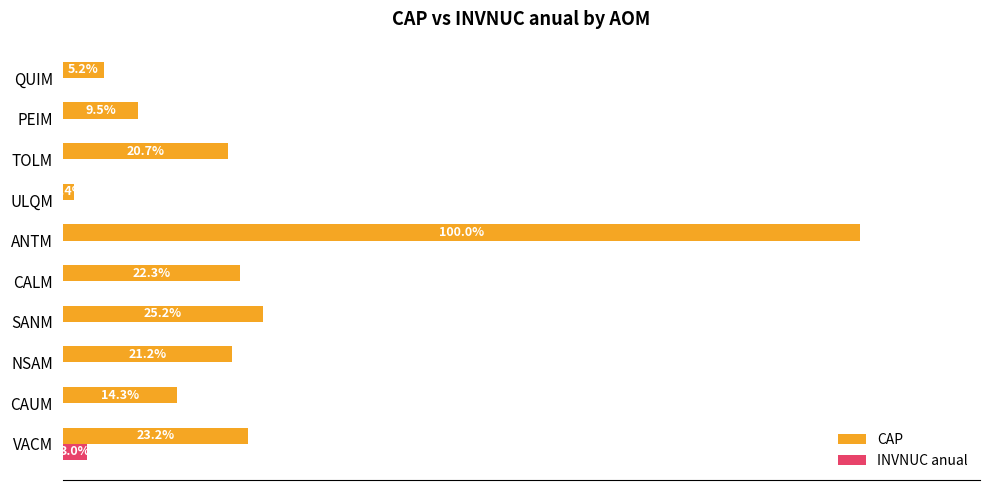

What is the average value of the CAP series?

7743099766.5